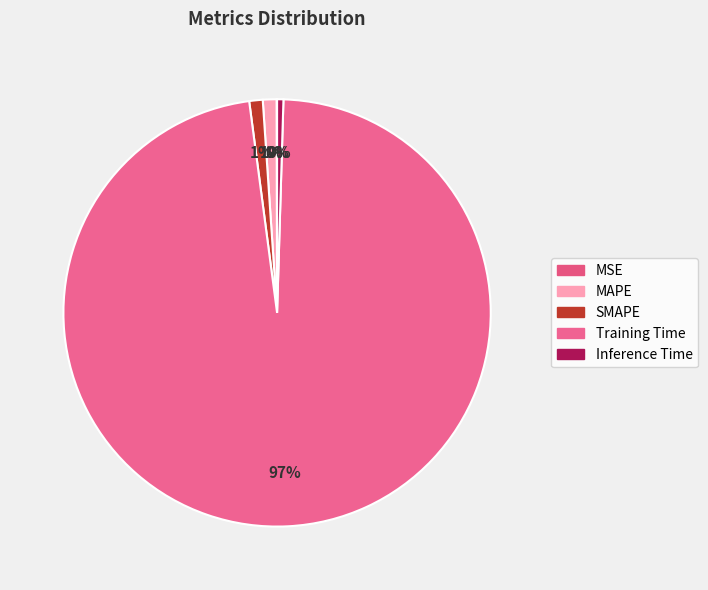

What percentage is the Training Time slice, to the nearest percent?

97%